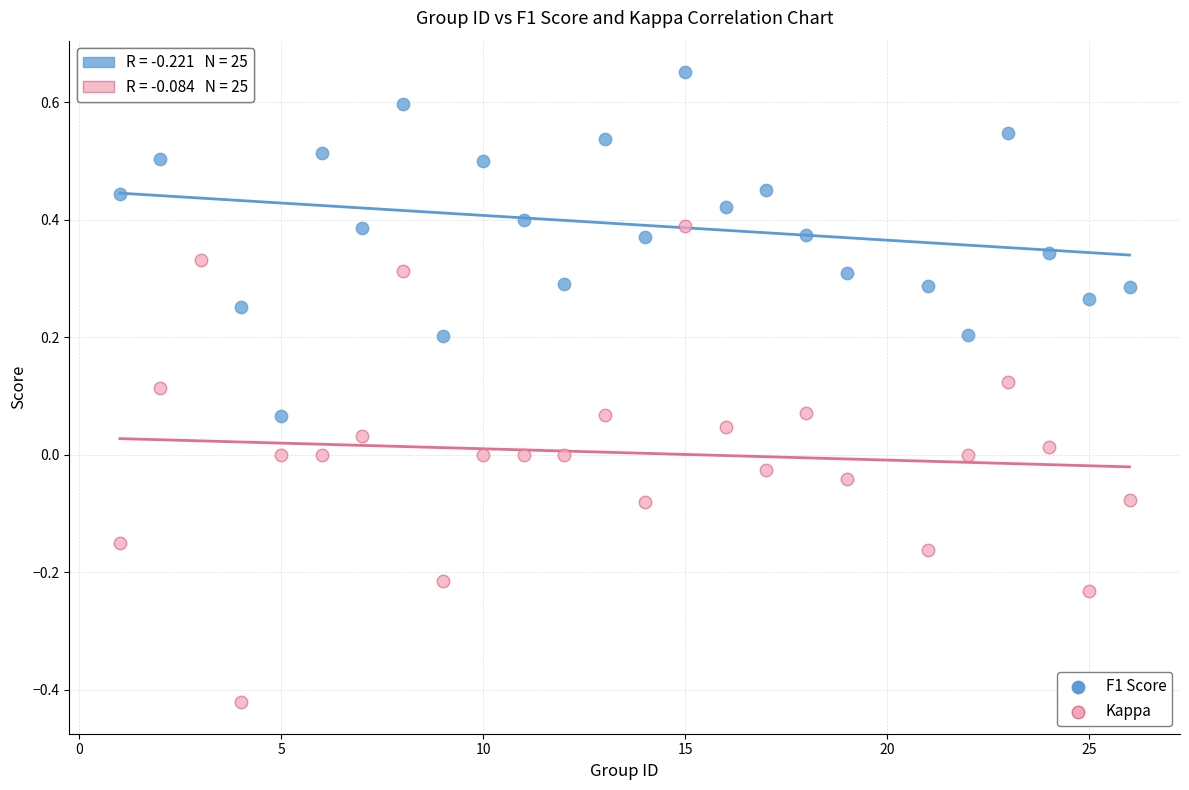

Across all data points, what is the range of X values (max minus min)?

25.0